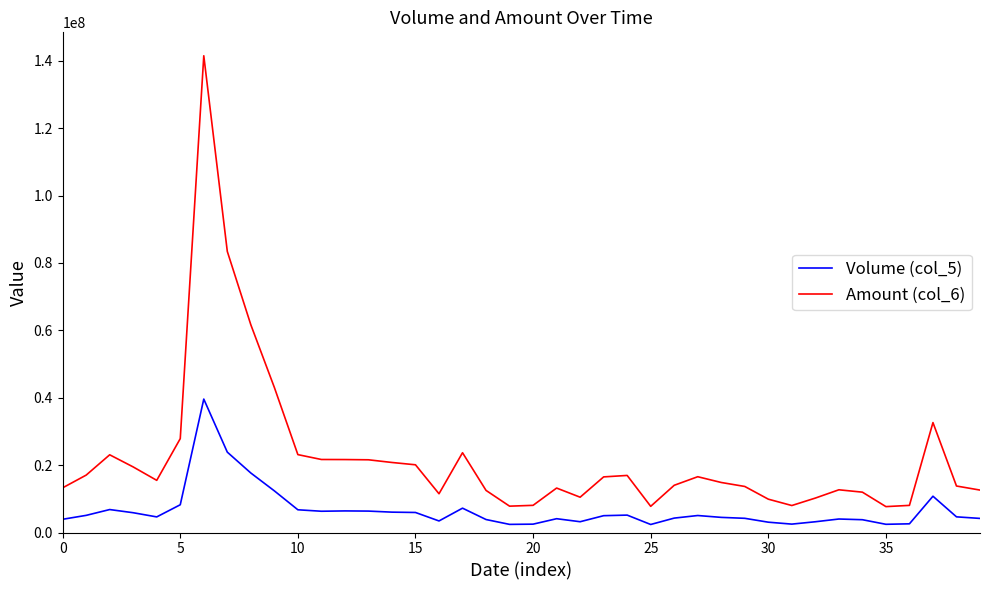

What is the sum of all Amount (col_6) values?

889803661